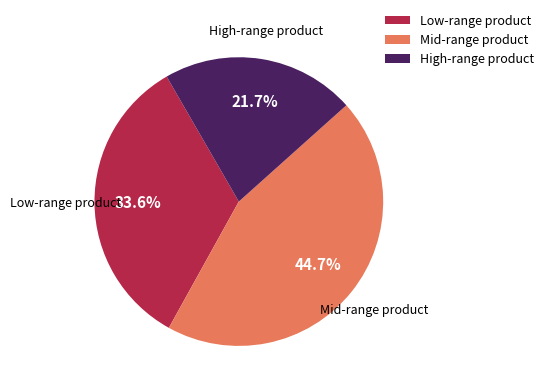

Between Low-range product and High-range product, which is larger?

Low-range product